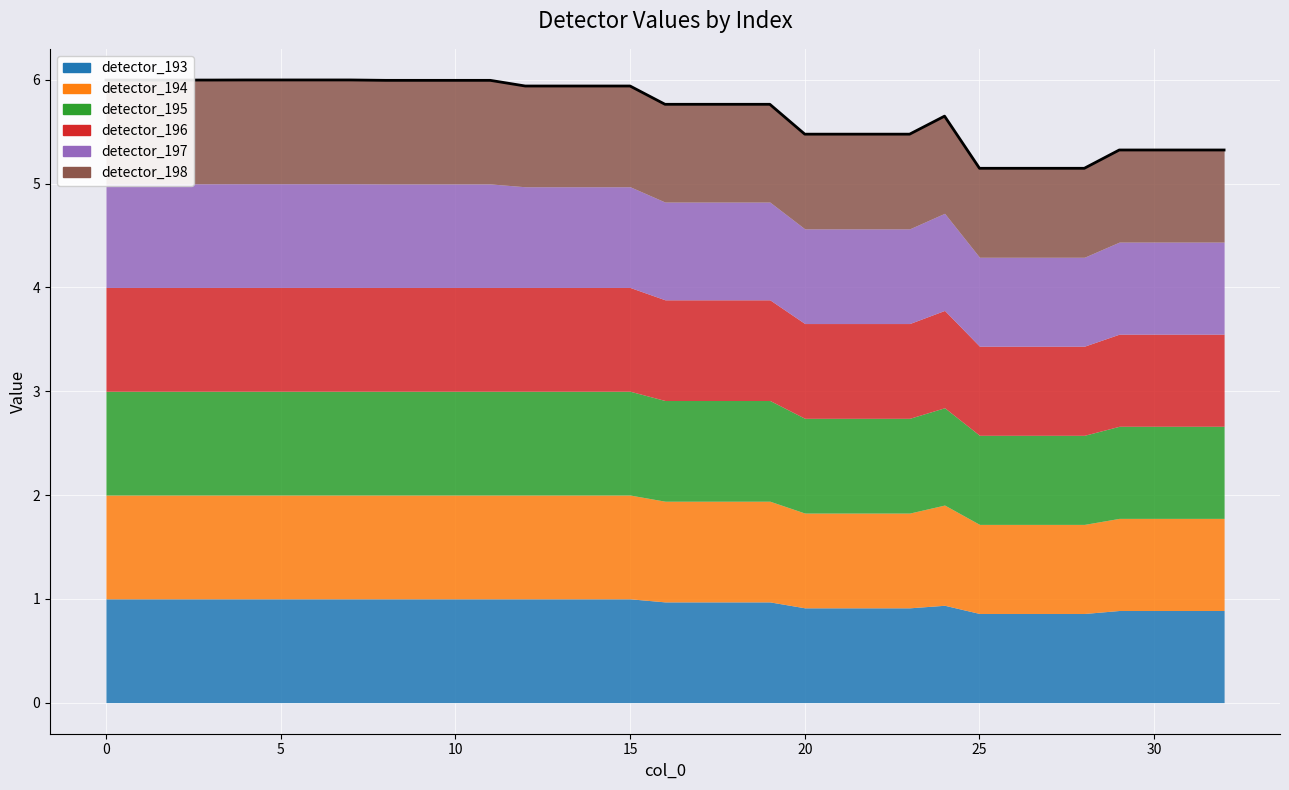

The chart shows a value of 9.0 at 9. True or false?

False